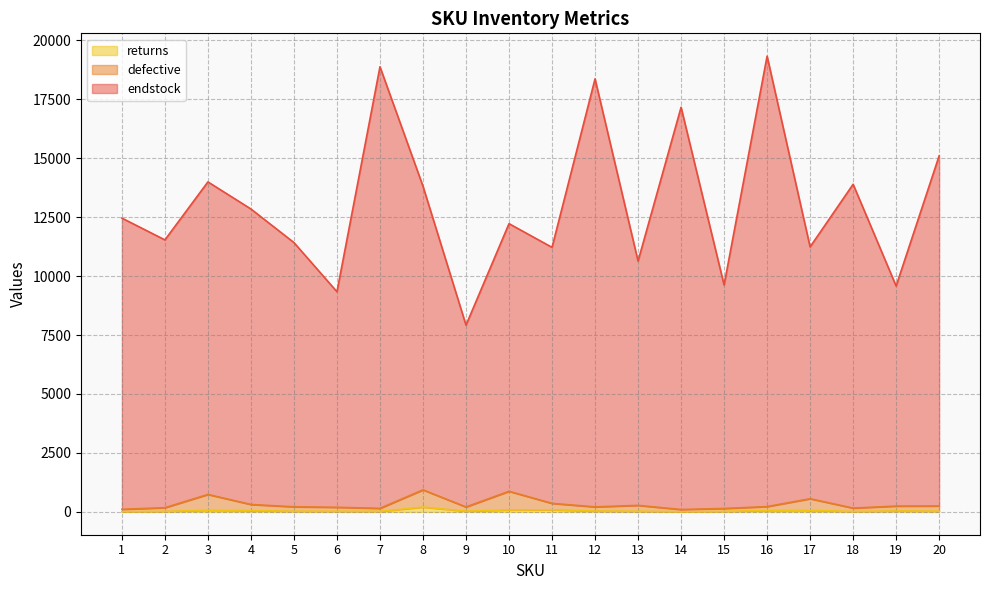

True or false: returns and defective intersect in this chart.

False